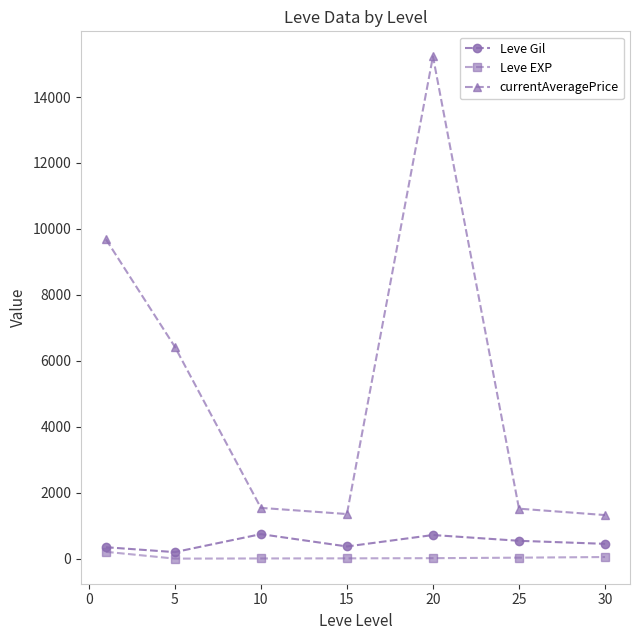

True or false: Leve EXP and currentAveragePrice intersect in this chart.

False